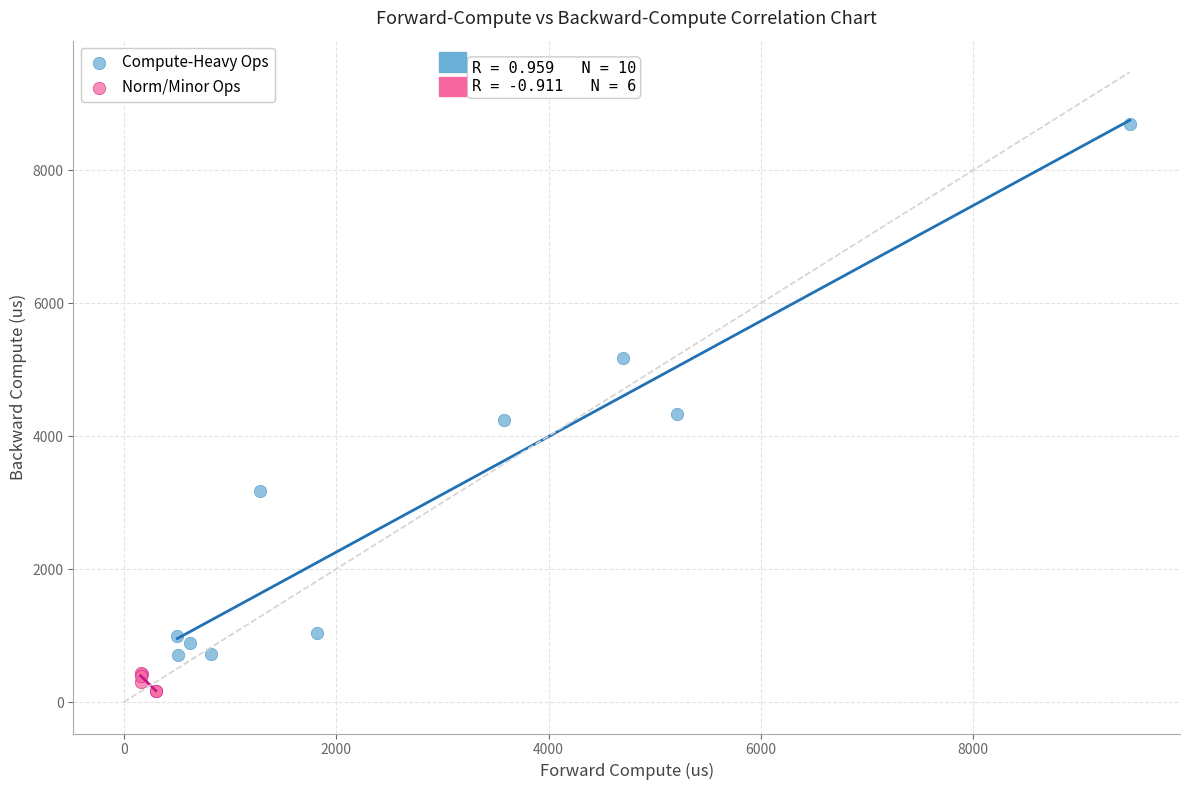

Which series has the widest spread of Y values?

Compute-Heavy Ops